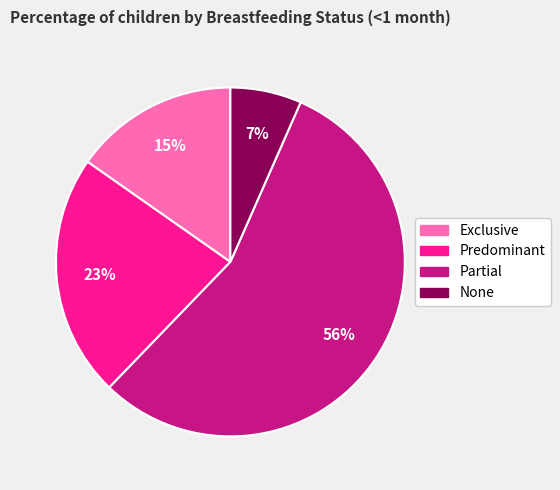

Rank the categories by value from lowest to highest.

None, Exclusive, Predominant, Partial